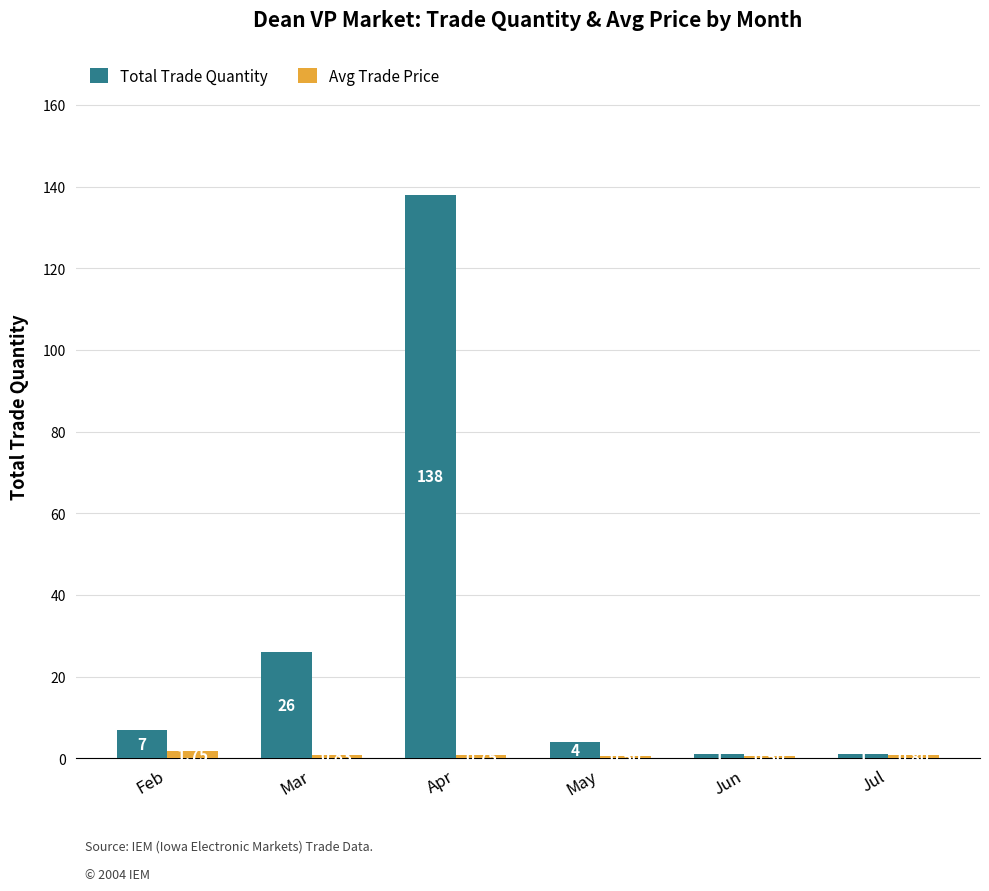

At which label is Total Trade Quantity closest to 69?

Mar